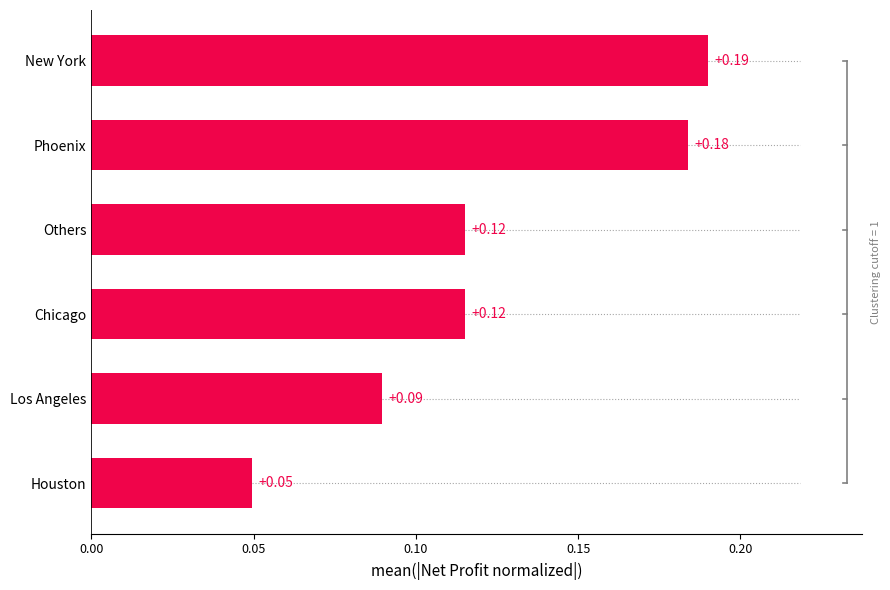

Which label corresponds to the largest value in the chart?

New York